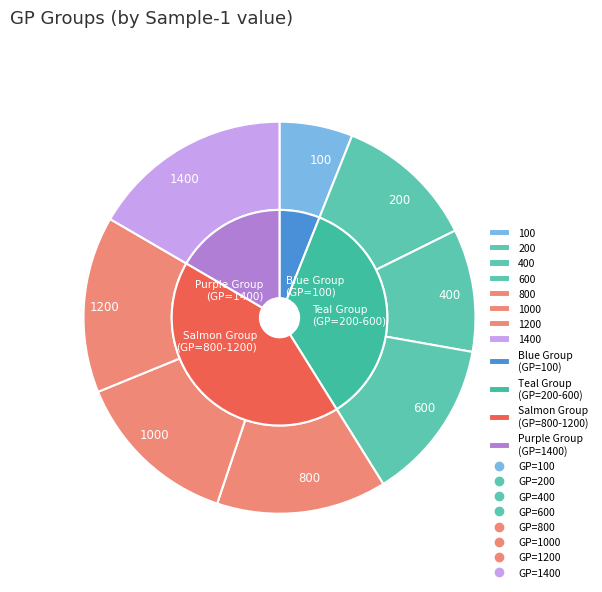

How many segments does this pie chart have?

8